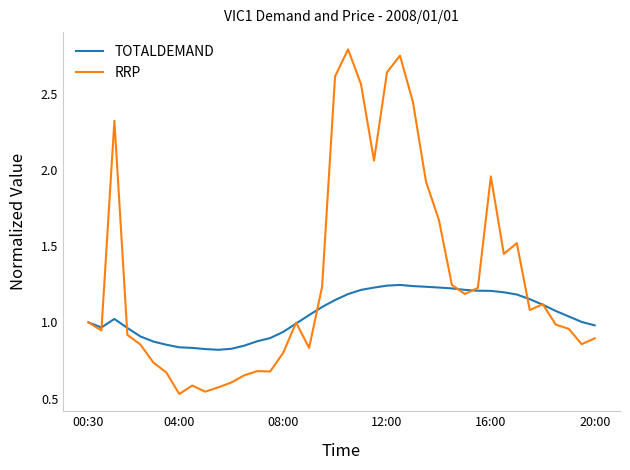

Rank the series by their average value, from lowest to highest.

TOTALDEMAND, RRP